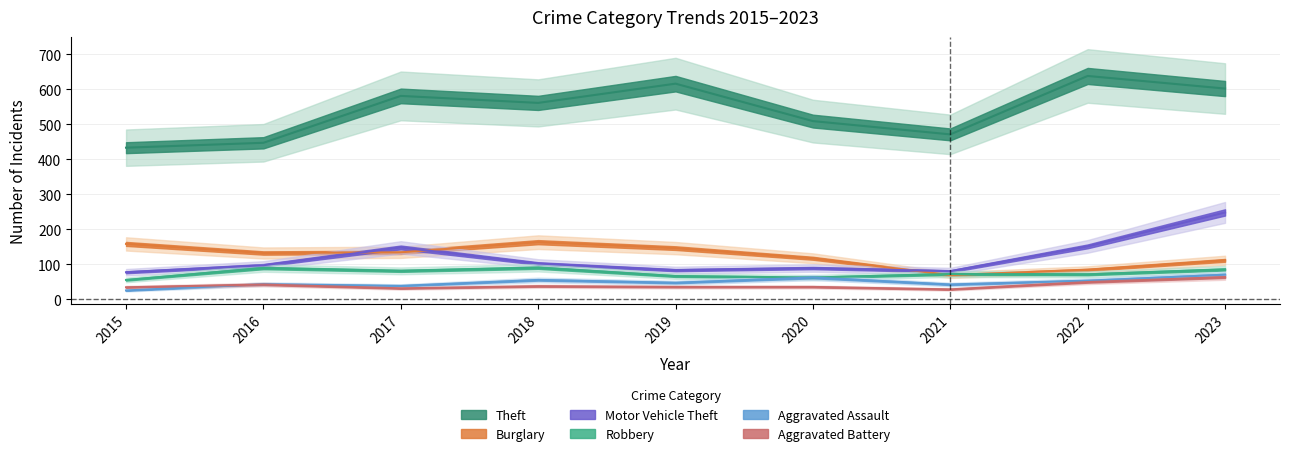

What is the sum of the Burglary values at 2021 and 2019?

215